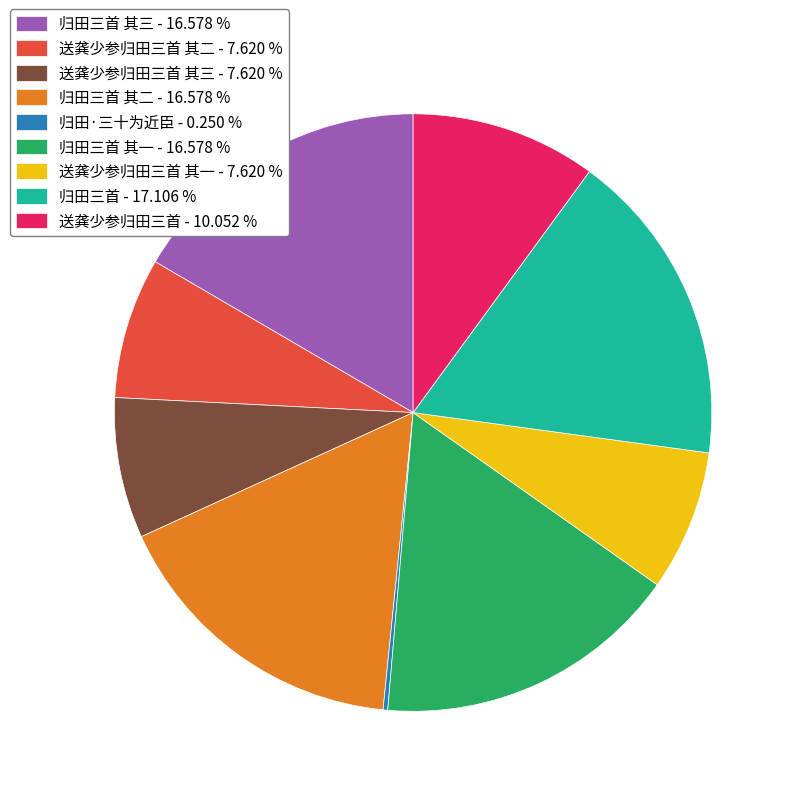

Between 归田三首 其一 - 16.578 % and 送龚少参归田三首 其一 - 7.620 %, which is larger?

归田三首 其一 - 16.578 %